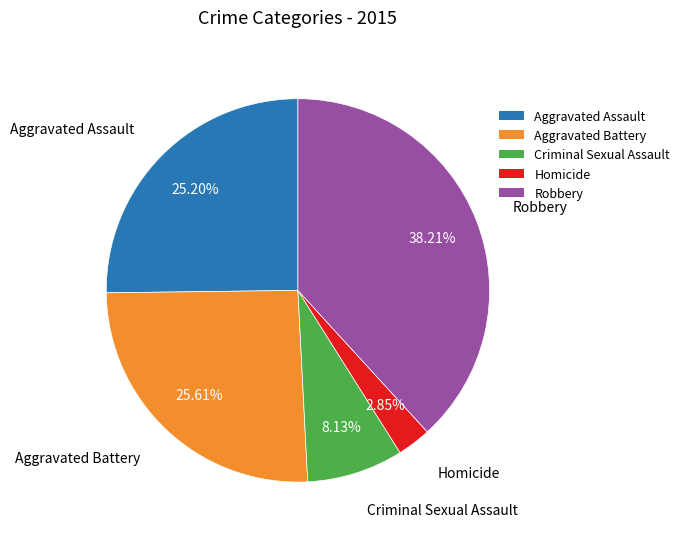

Between Homicide and Robbery, which is larger?

Robbery